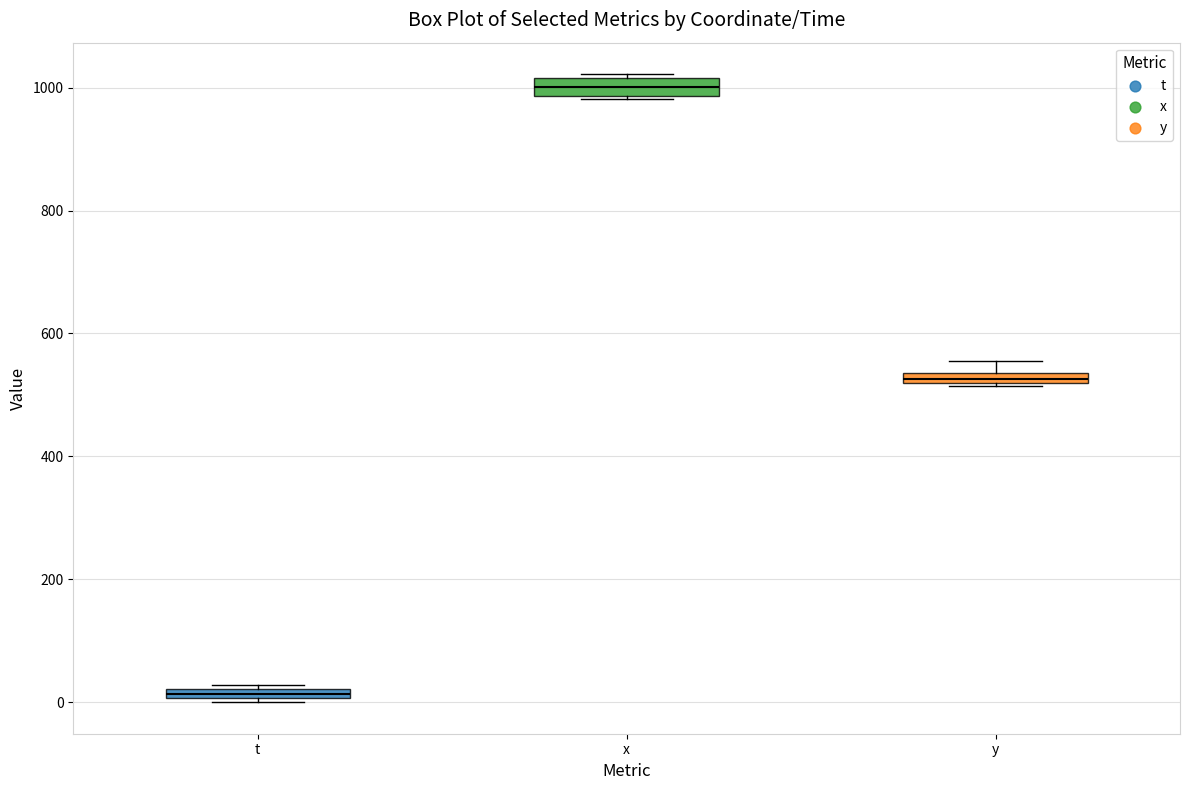

Which box's median line is the lowest?

t